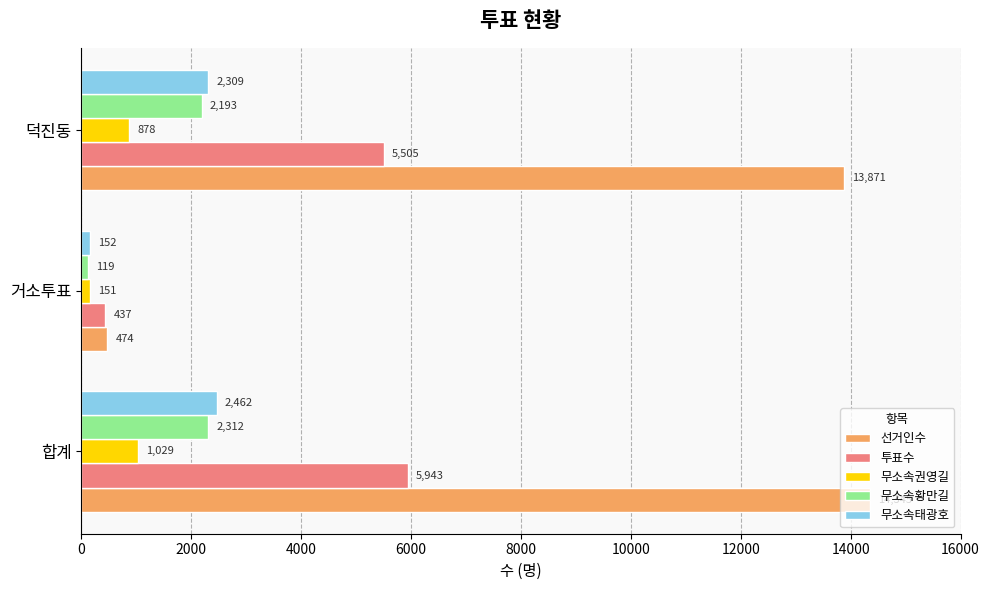

Read the 무소속태광호 value at 거소투표, to the nearest 50.

150